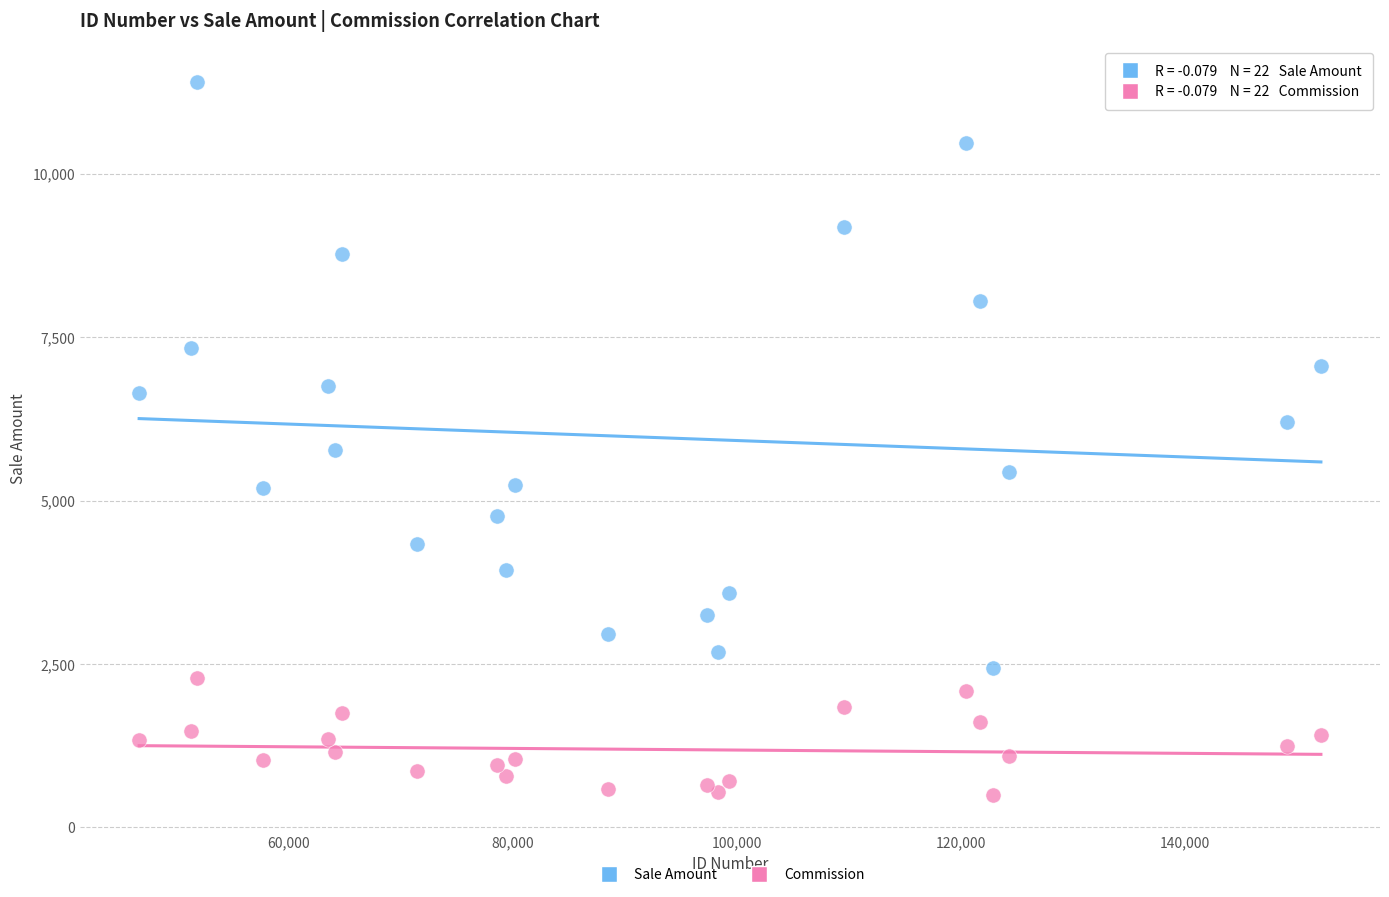

Which series has the largest Y range (max minus min)?

Sale Amount